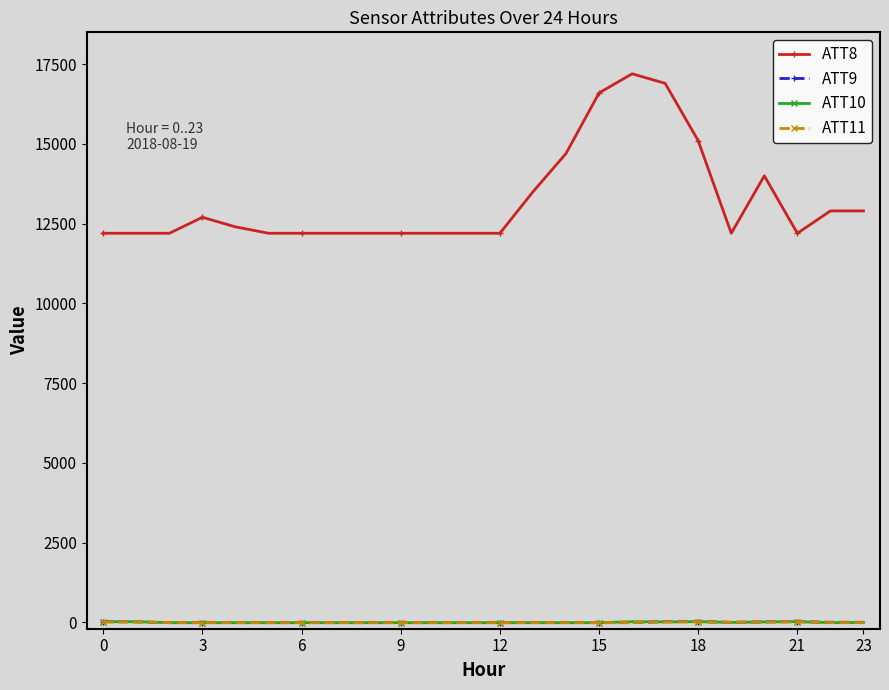

True or false: ATT8 has more than 2 interior local peaks.

True